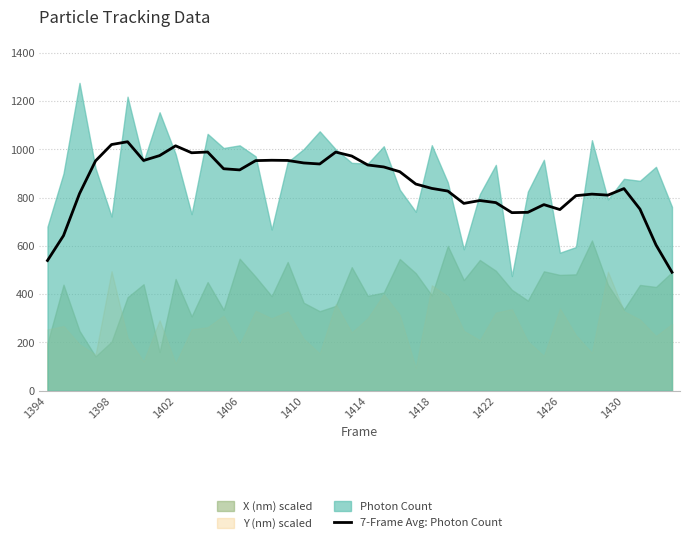

How many values are below 907?

20